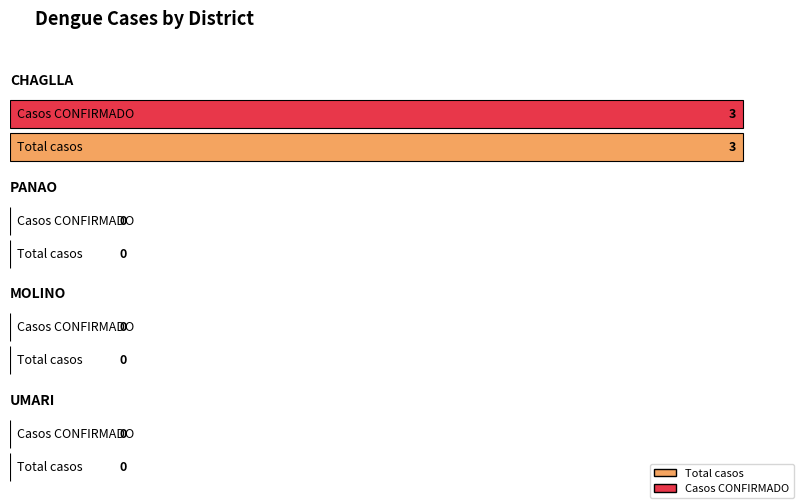

How many data points does each series have?

4